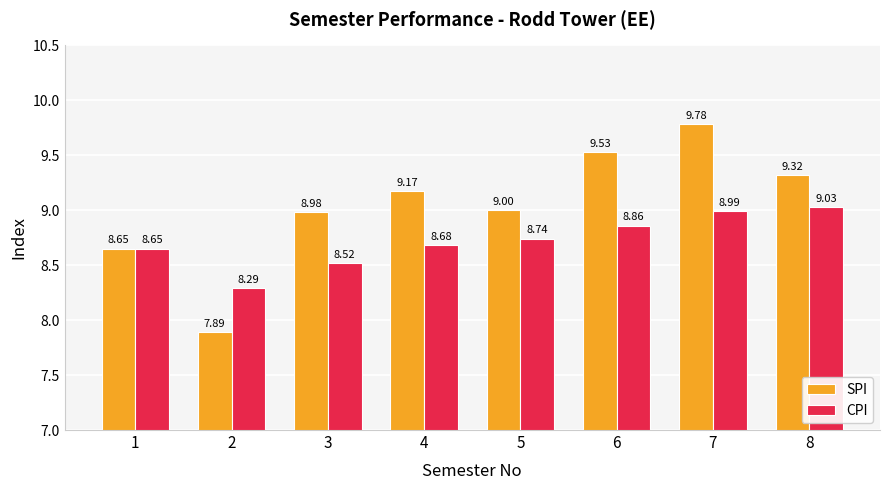

What are all the series names shown in the legend?

SPI, CPI